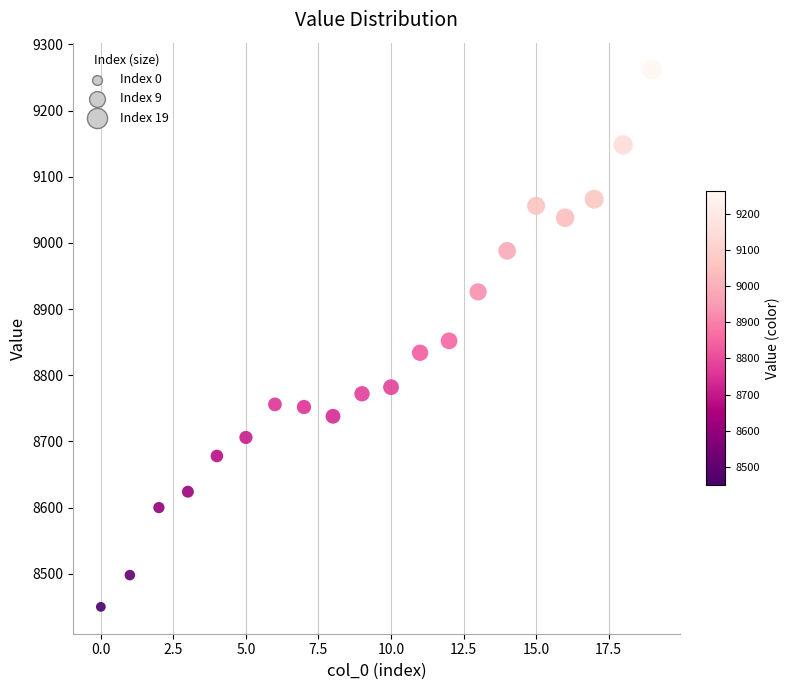

What is the range of Y values (max minus min)?

812